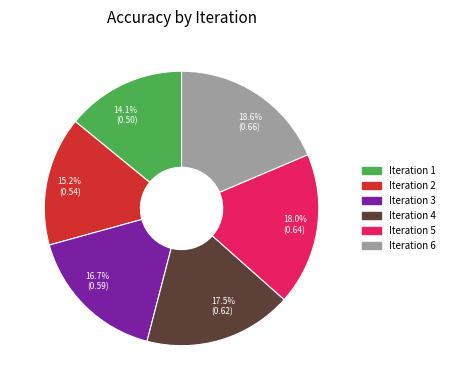

Count the number of slices in the pie.

6